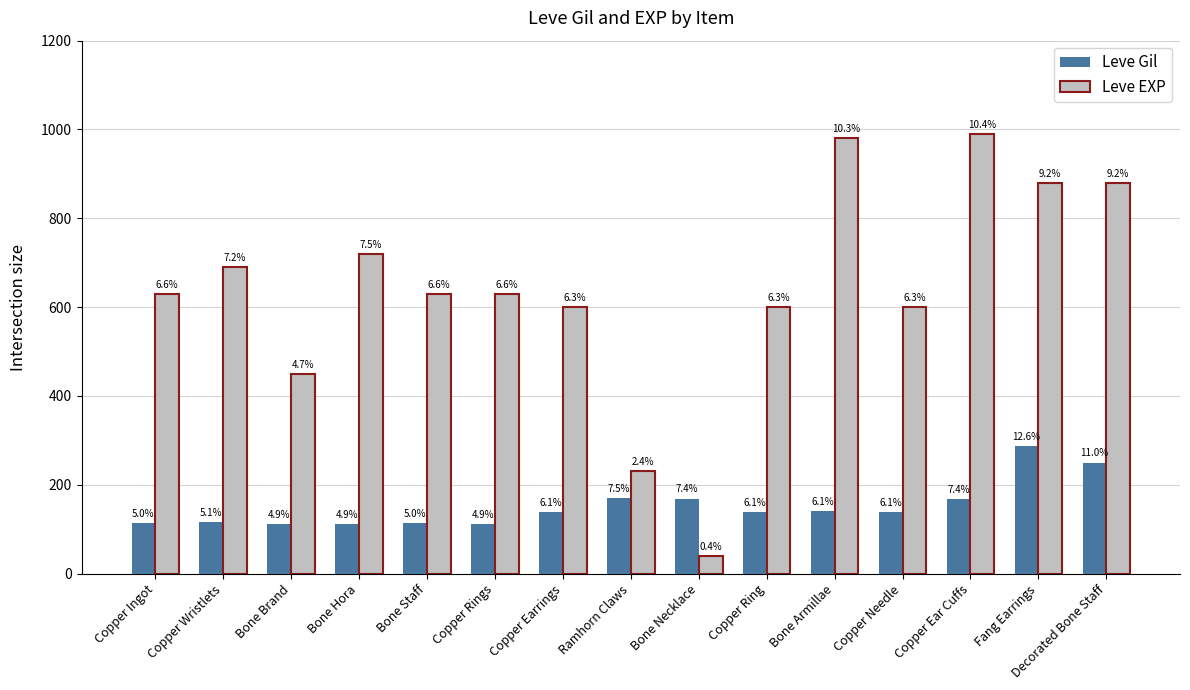

Does the chart contain stacked bars?

No